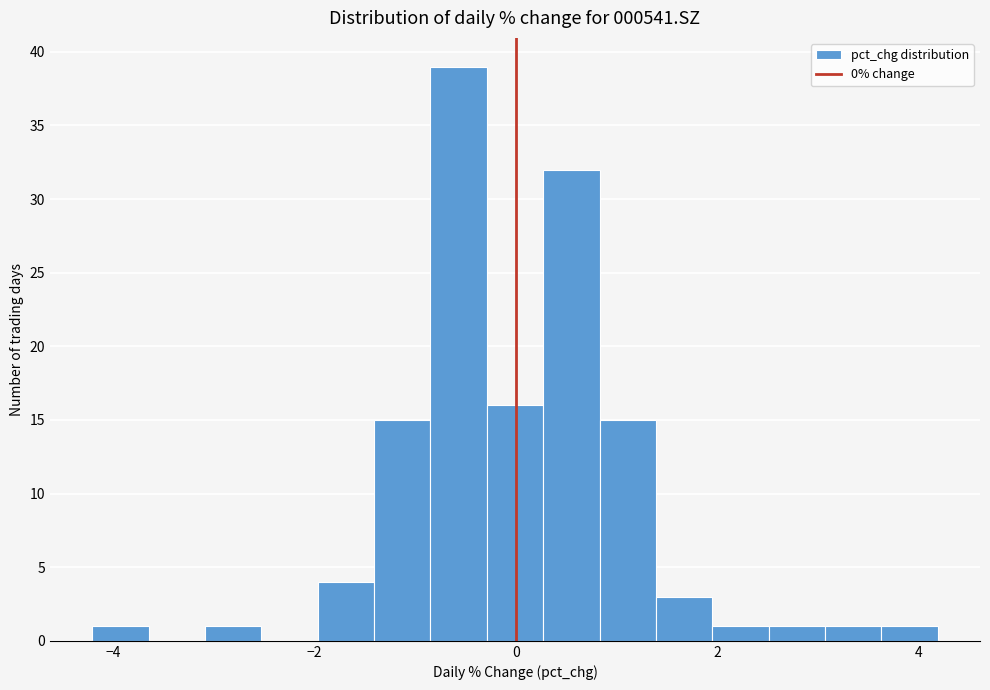

Around what value on the x-axis is the tallest bar? Give the approximate position of its centre, as read against the axis.

-0.6